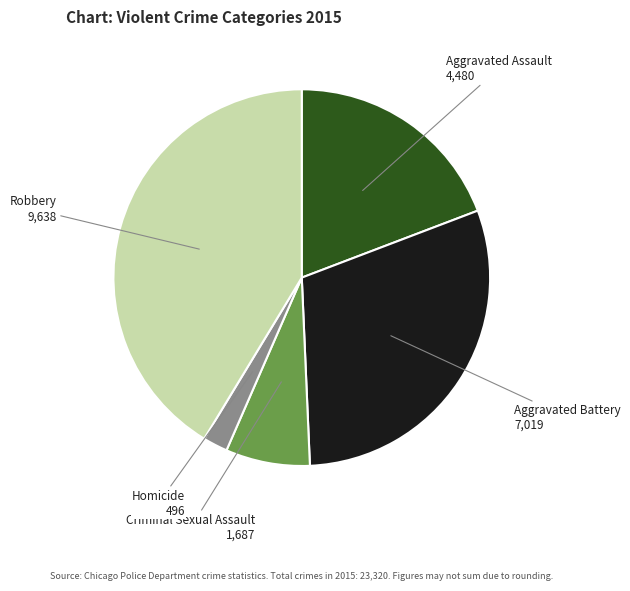

Is there any slice that represents more than half of the pie?

No